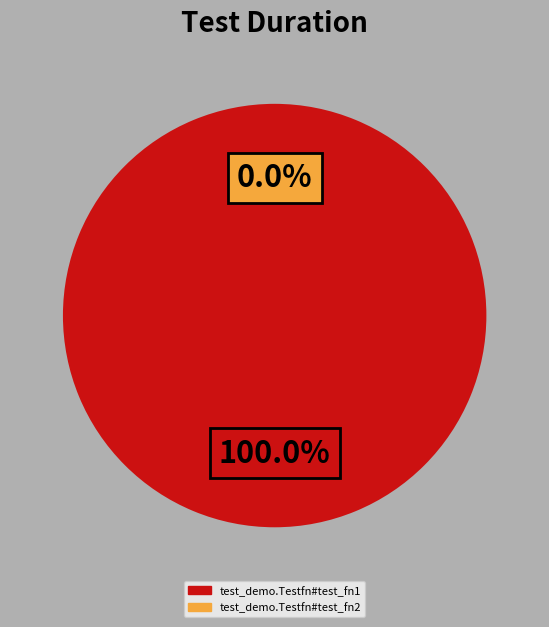

The test_demo.Testfn#test_fn2 slice represents 0% of the pie. True or false?

True